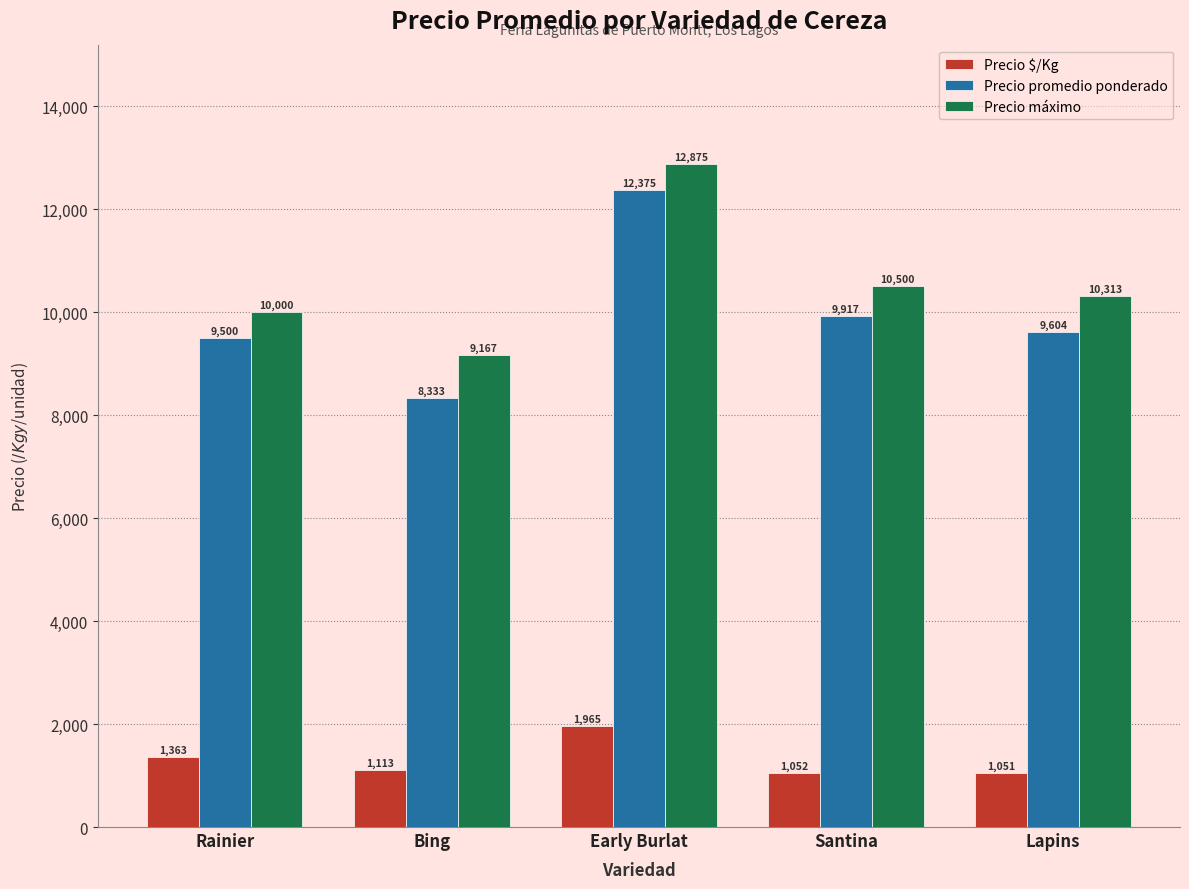

What is the maximum value shown in the chart?

12875